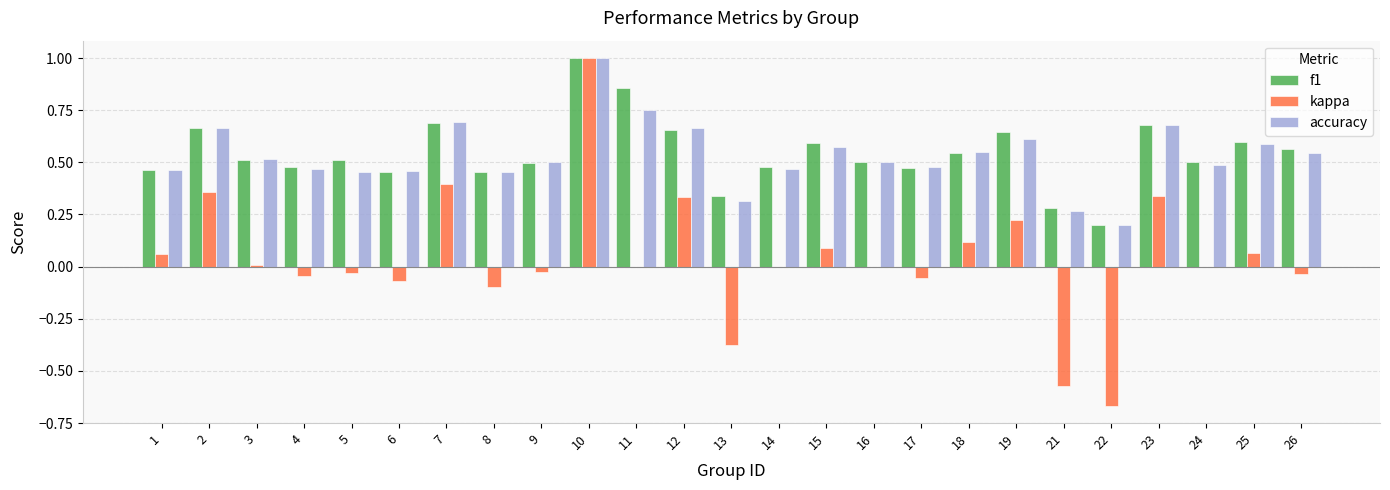

Between 5 and 21, which series saw the biggest shift?

kappa